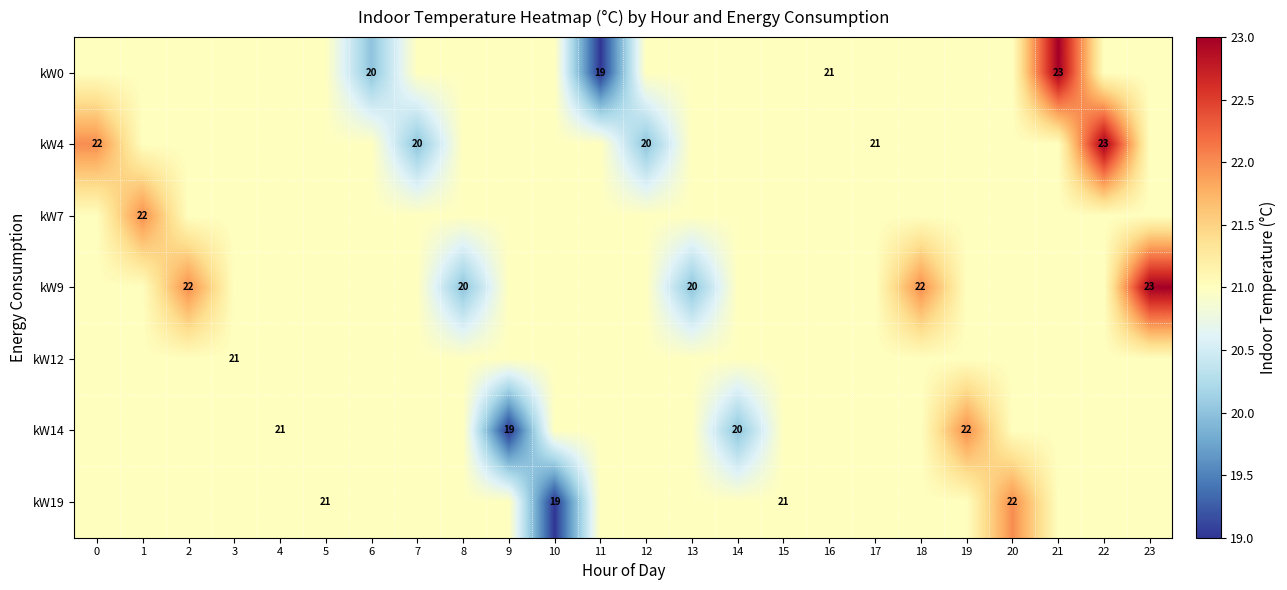

Is it true that kW9 equals 6 at 13?

False